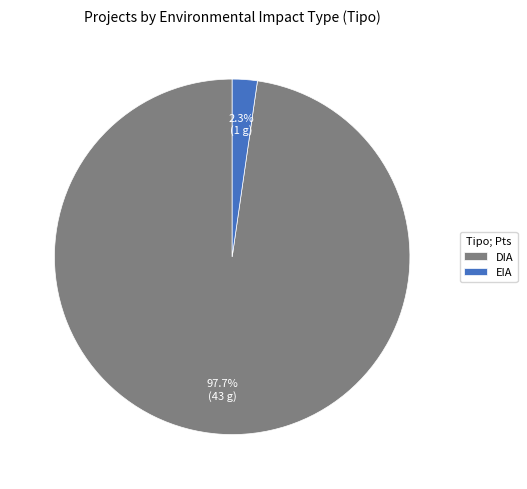

Is DIA the majority of the pie?

Yes